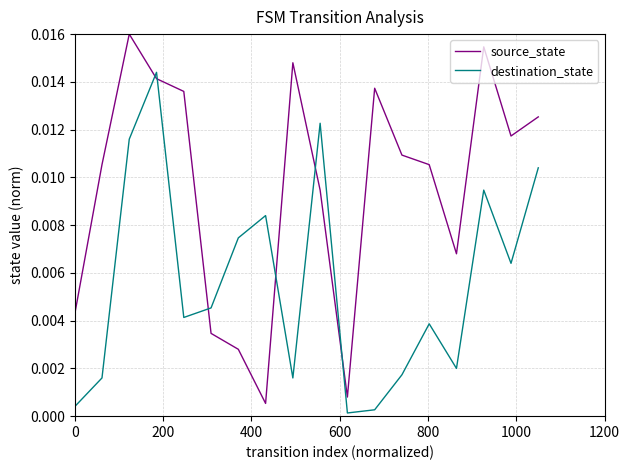

True or false: source_state and destination_state cross at least once.

True